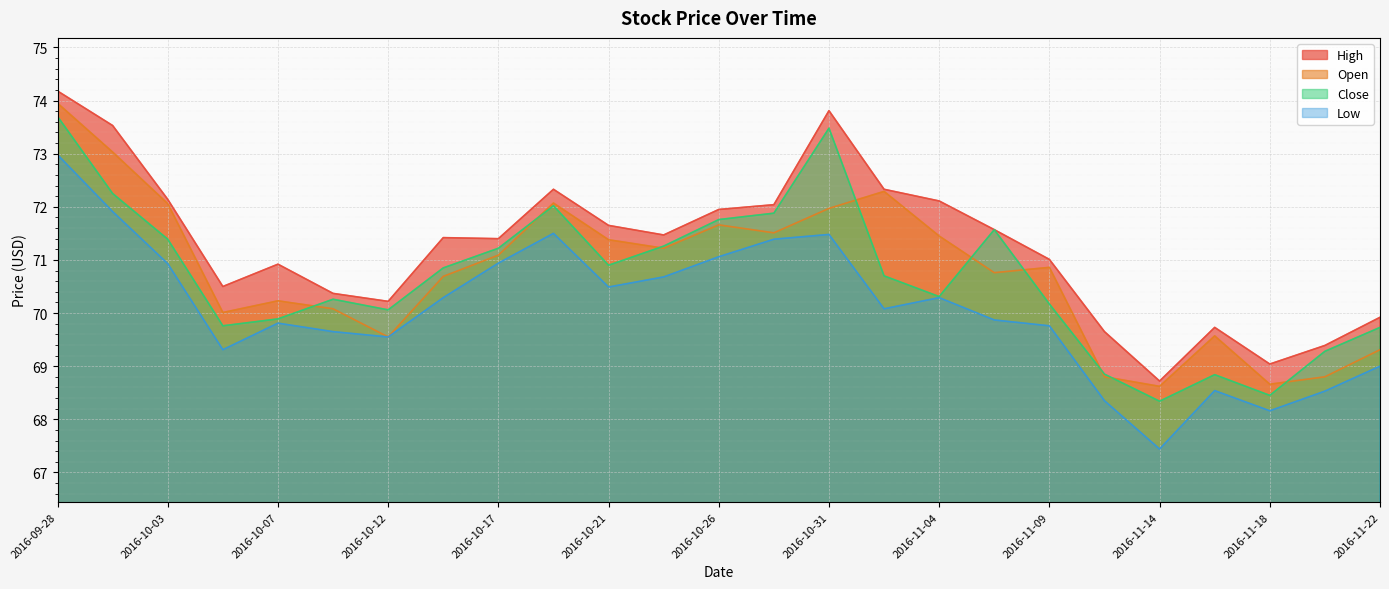

At how many categories does at least one series exceed 73?

3